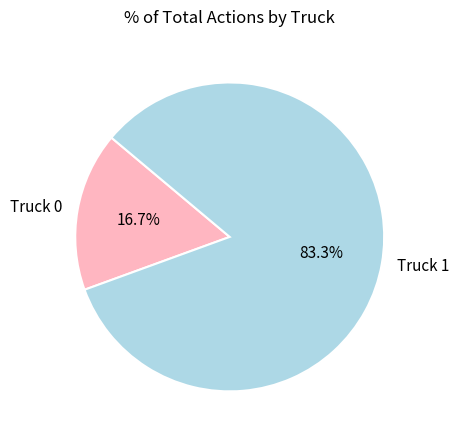

What is the ratio of the value at Truck 1 to the value at Truck 0?

5.0